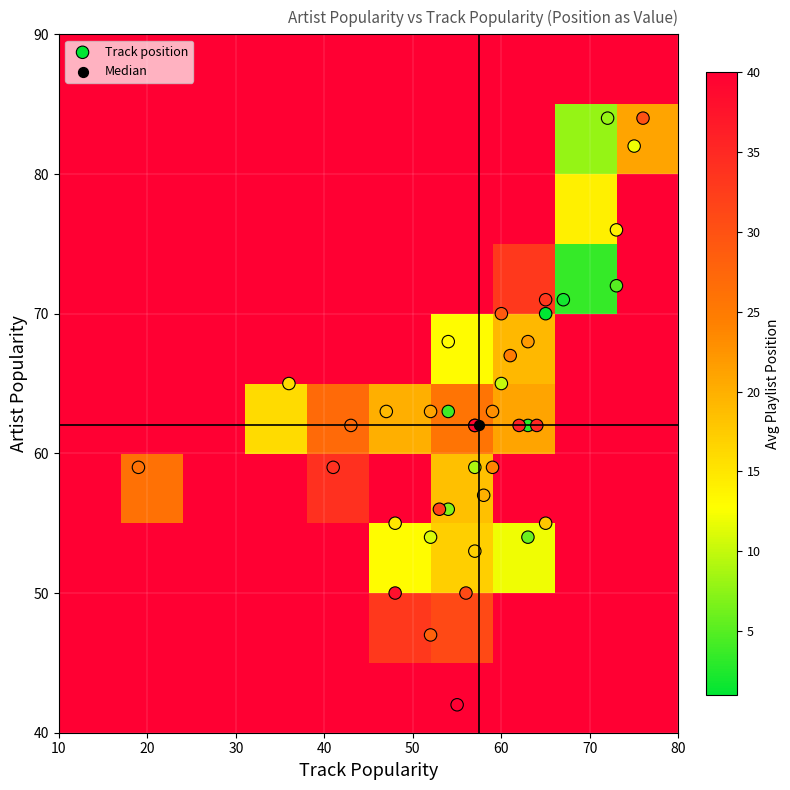

Is it true that position equals 41 at 28?

False